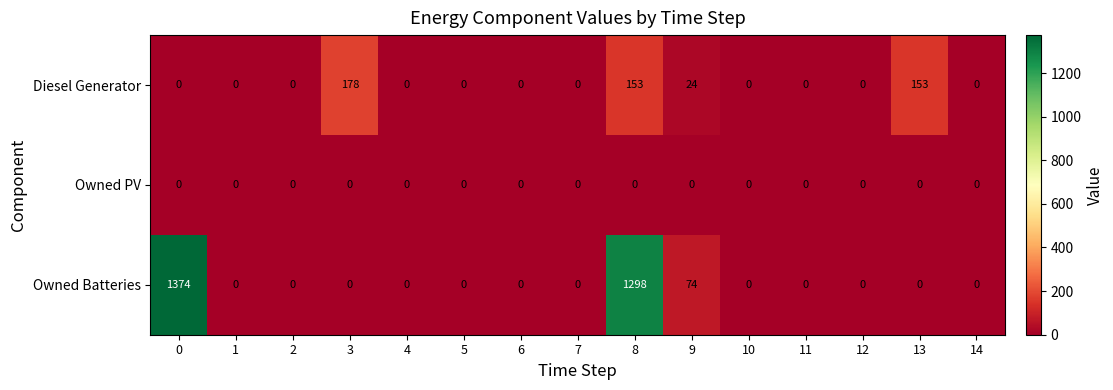

Which series has the largest total across all categories?

Owned Batteries